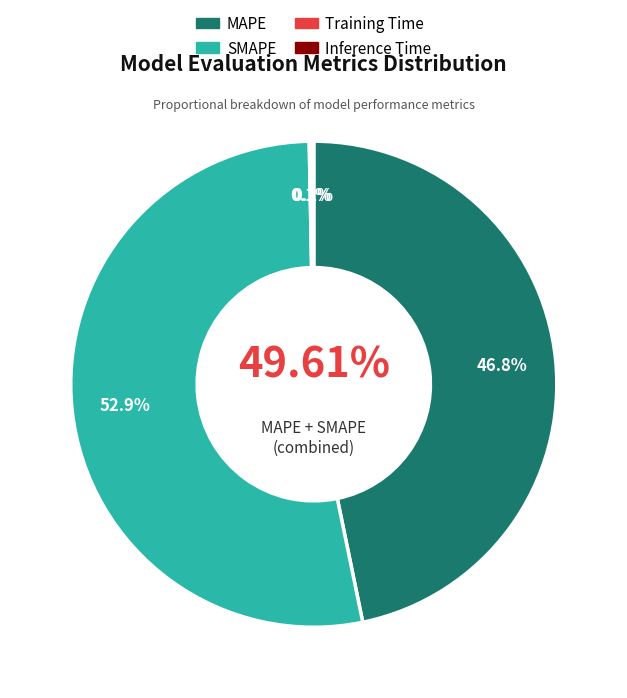

To the nearest percent, what is the combined percentage of MAPE and SMAPE?

100%